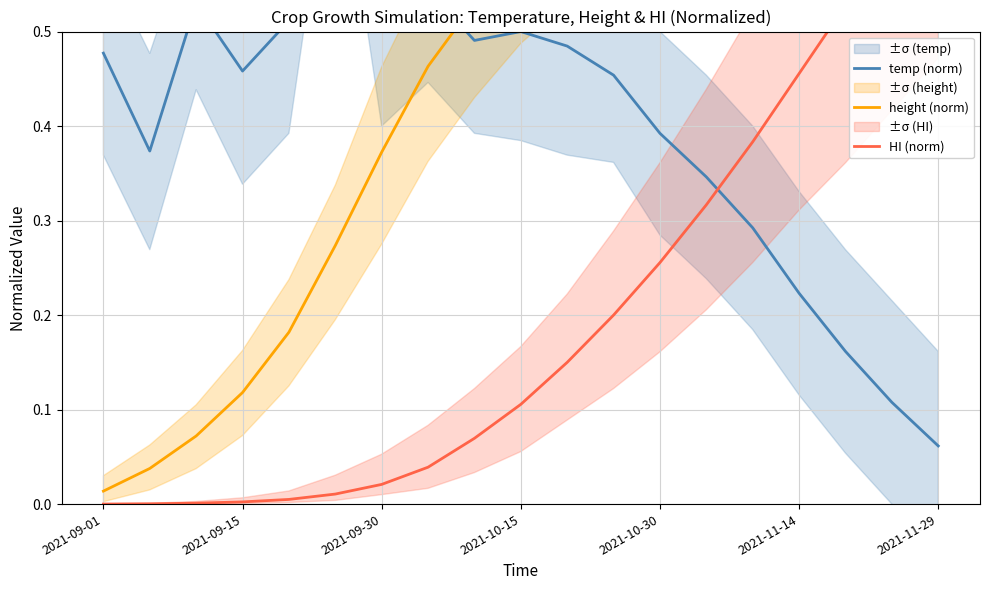

Count the number of data series in this chart.

3